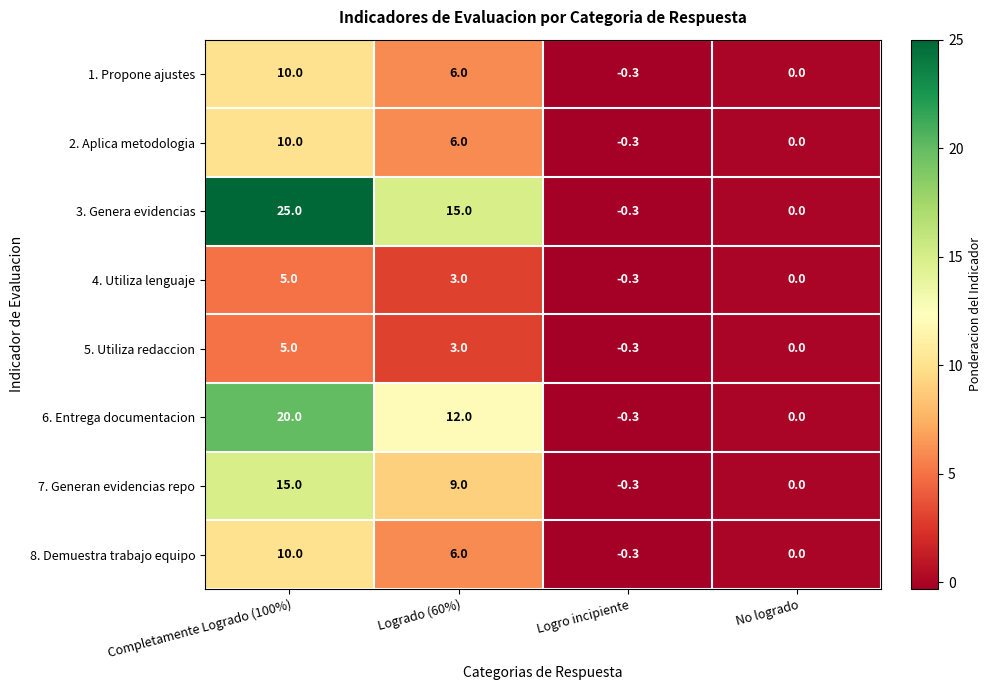

Rank the categories by 3. Genera evidencias value from lowest to highest.

Logro incipiente, No logrado, Logrado (60%), Completamente Logrado (100%)